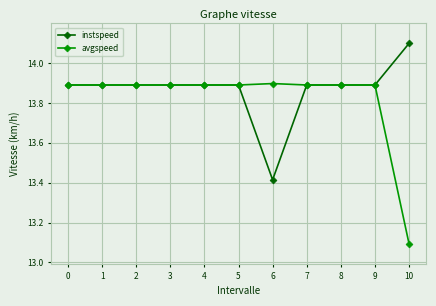

The value of avgspeed at 7 is 13.9. True or false?

True